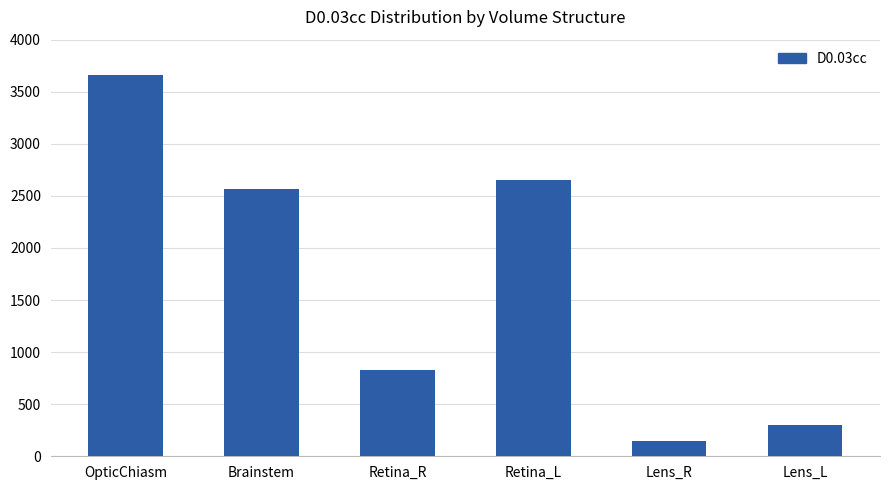

The value at Lens_R is 149.2. True or false?

True